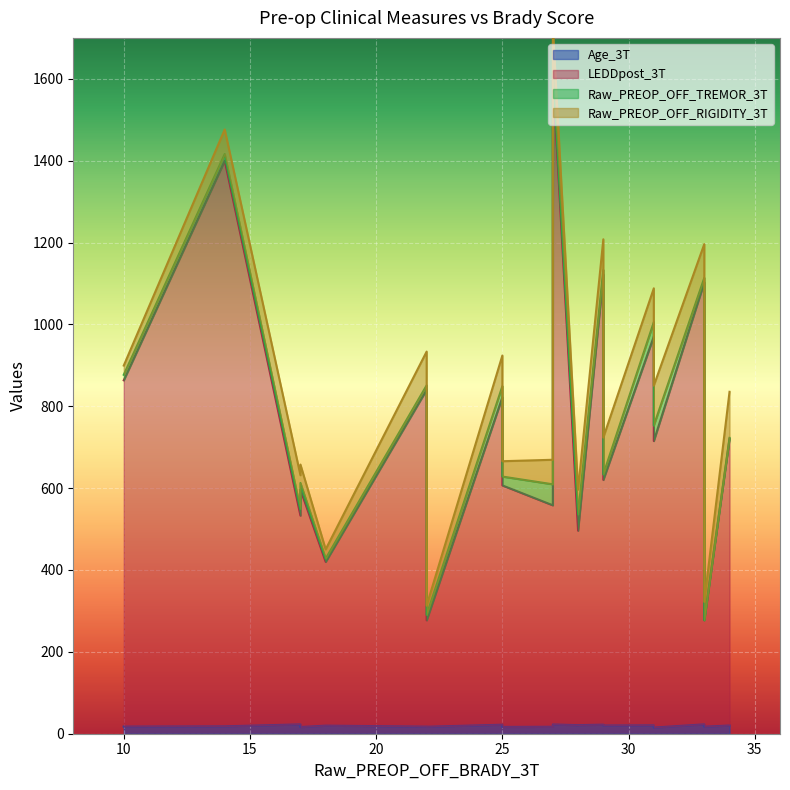

At how many categories does at least one series exceed 81?

19